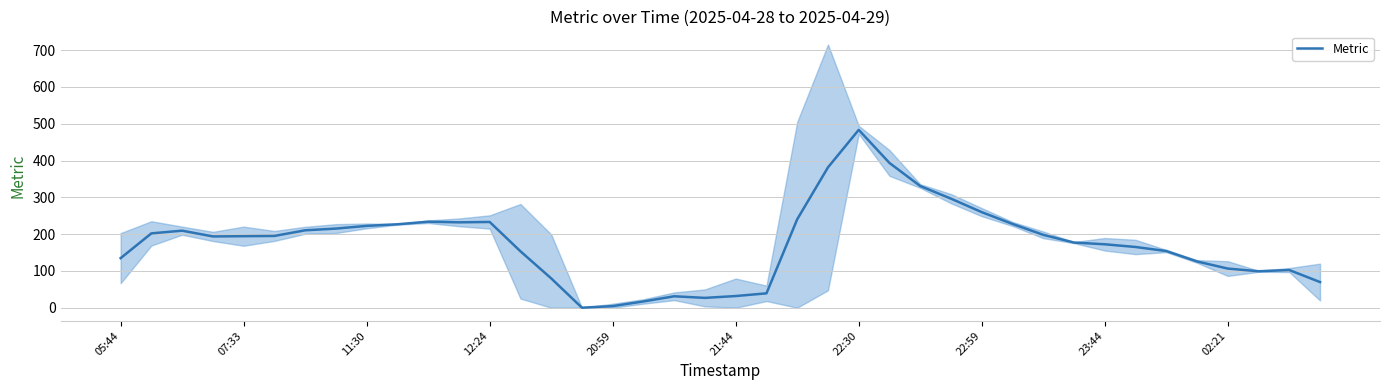

How many series are shown in this chart?

1